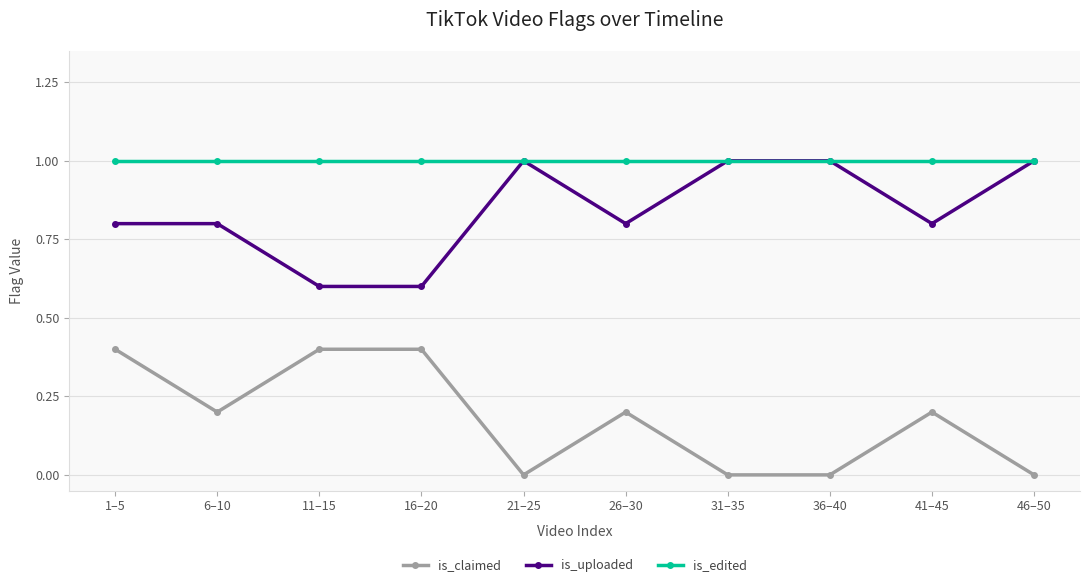

What is the label of the 10th point from the left?

46–50